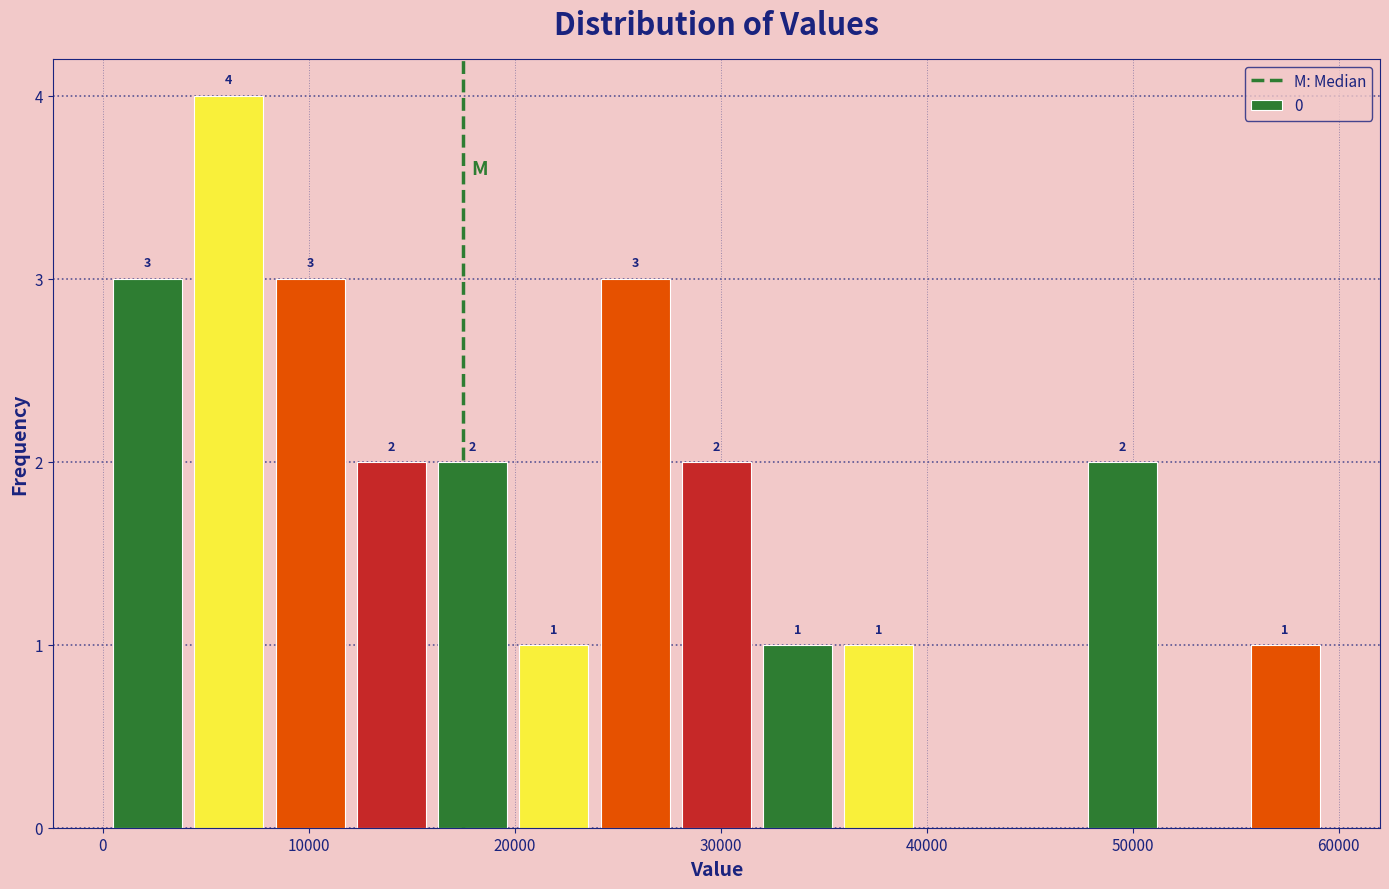

Read against the x-axis, roughly where is the centre of the tallest bar?

6000